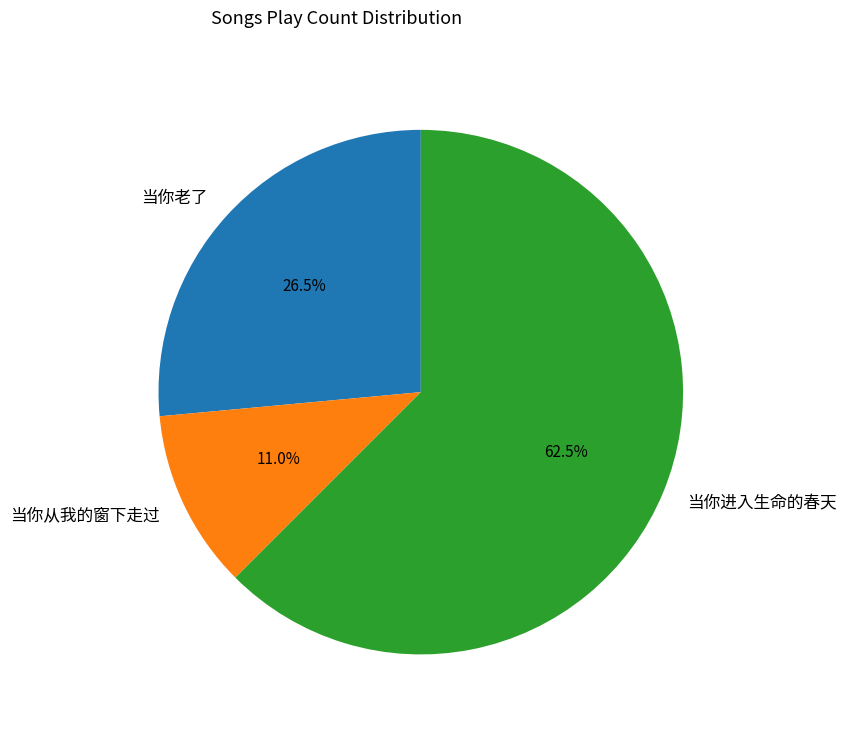

What is the total percentage of 当你老了 and 当你进入生命的春天?

89.0%